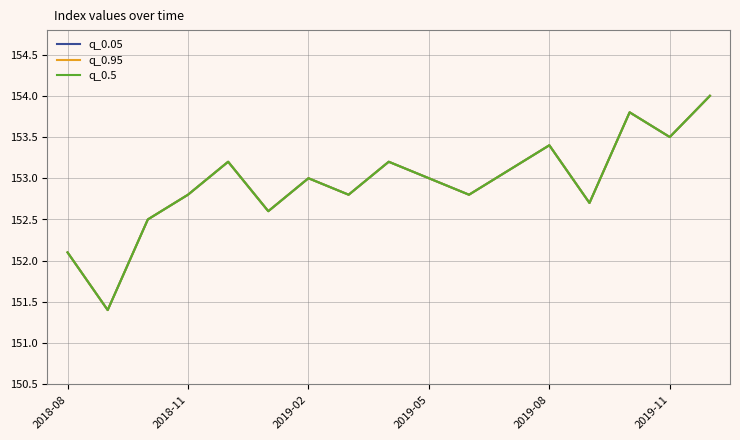

At how many categories does at least one series exceed 153?

7